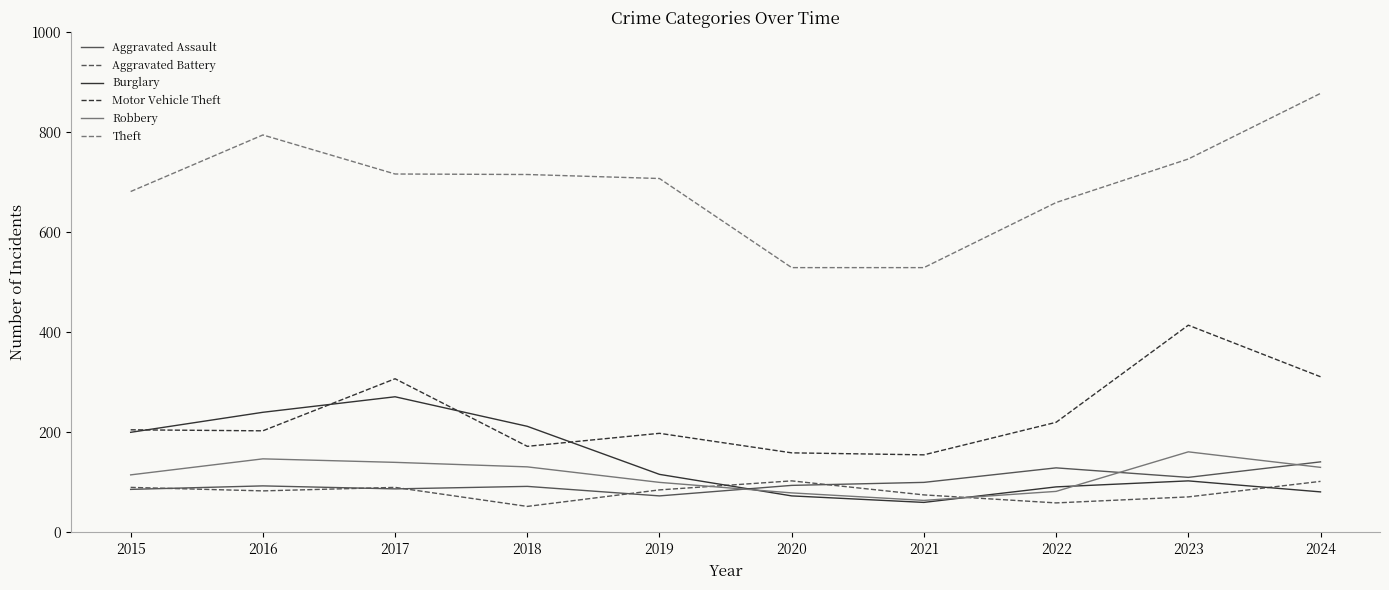

The Robbery series shows 131 at 2018. True or false?

True